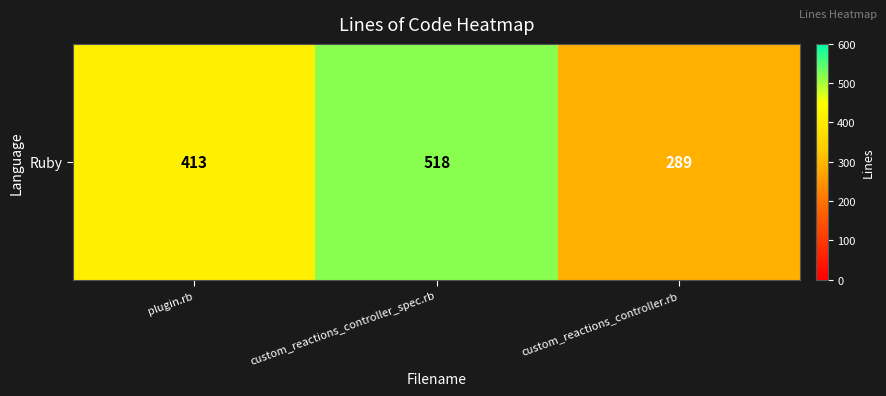

Which label corresponds to the largest value in the chart?

custom_reactions_controller_spec.rb